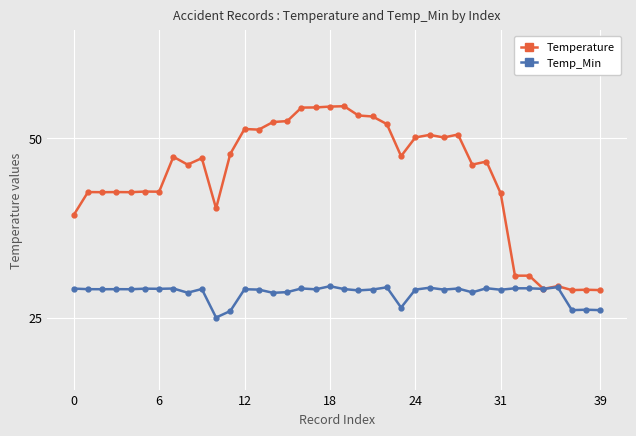

Which series has the largest total across all categories?

Temperature